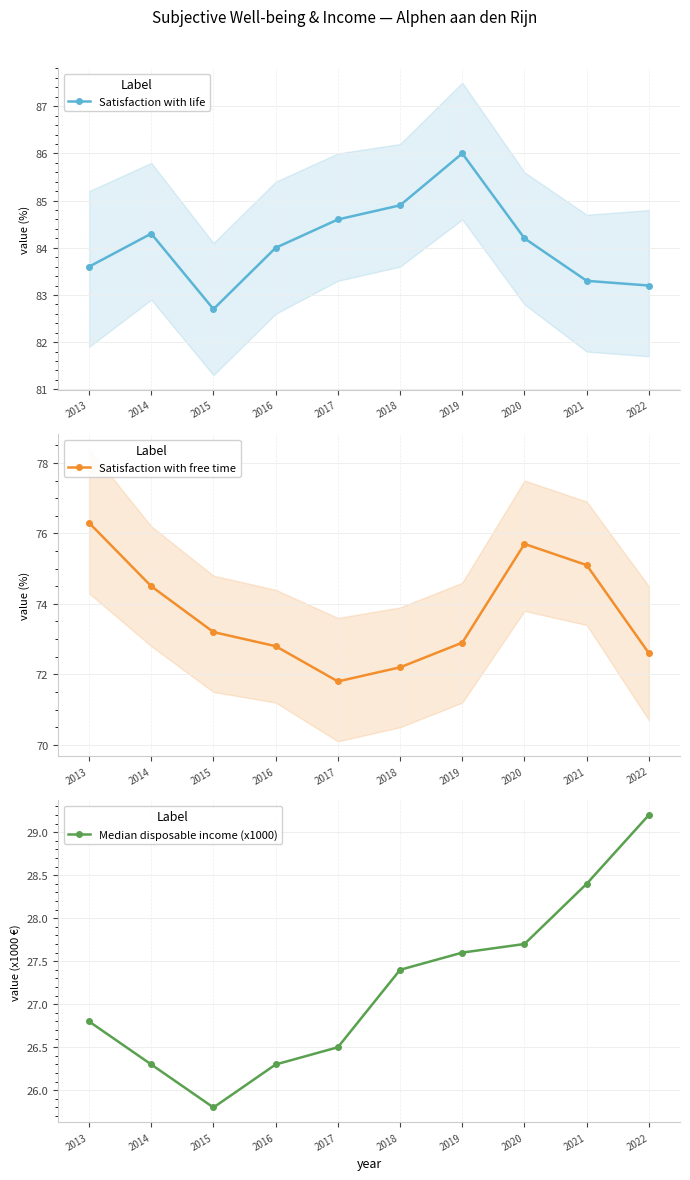

What is the sum of the Satisfaction with free time values at 2014 and 2022?

147.1